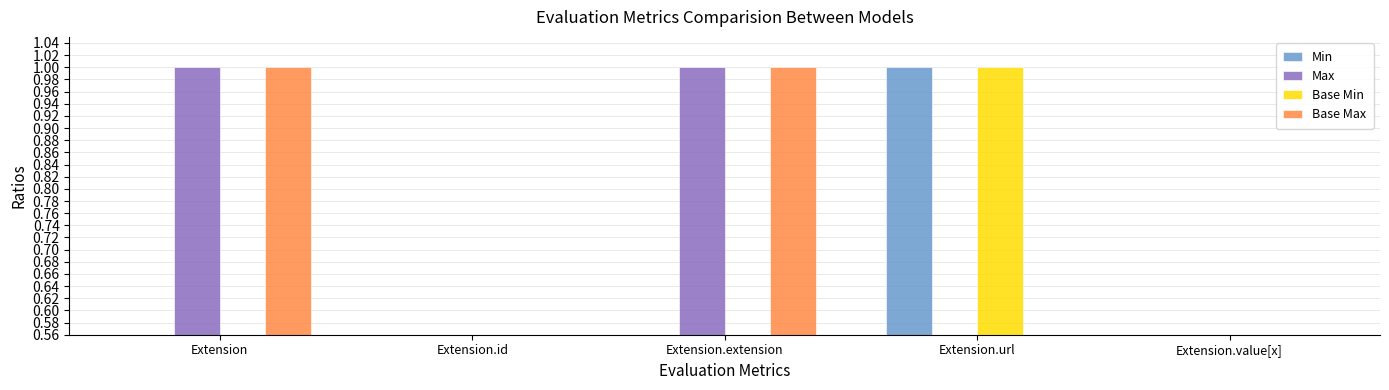

Between Extension and Extension.url, which series saw the biggest shift?

Min